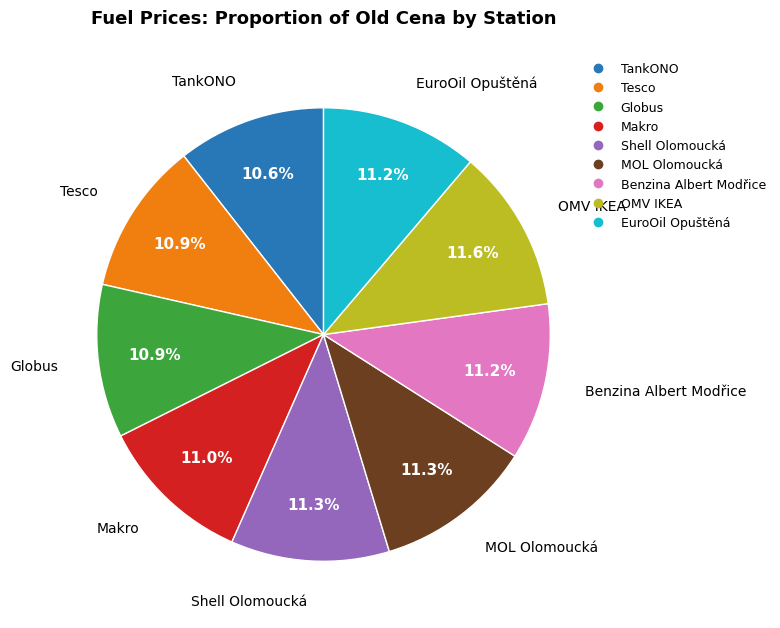

Is there any slice that represents more than half of the pie?

No